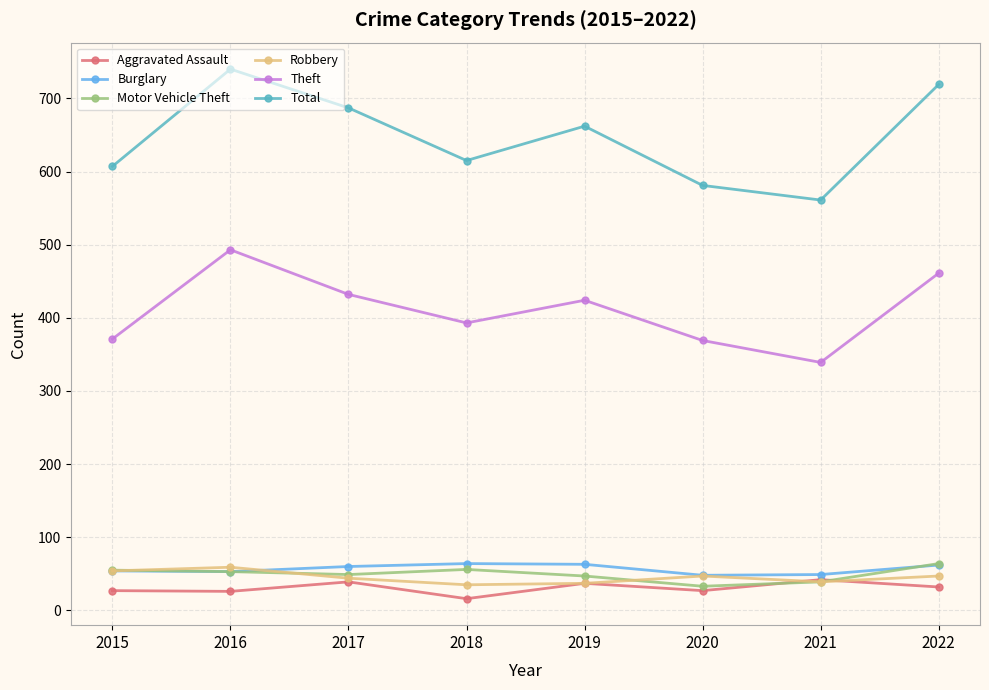

How many categories are shown in the chart?

8